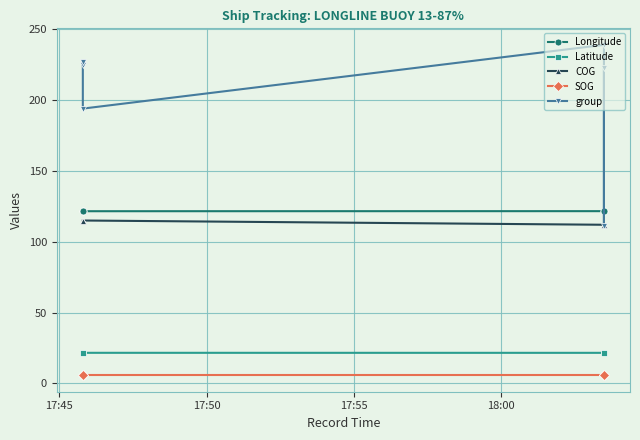

How many lines are shown in the chart?

5